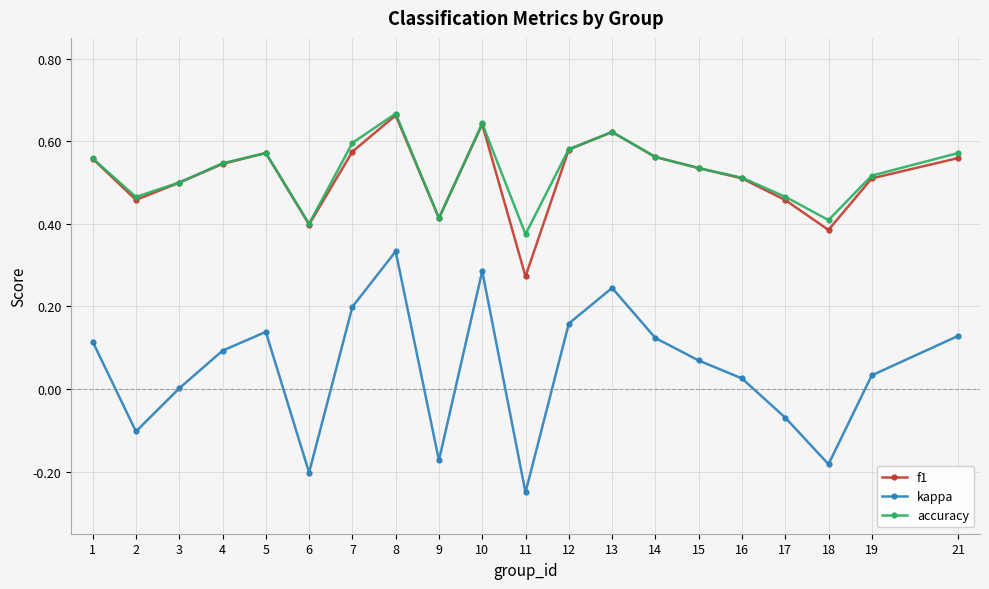

What are all the series names shown in the legend?

f1, kappa, accuracy